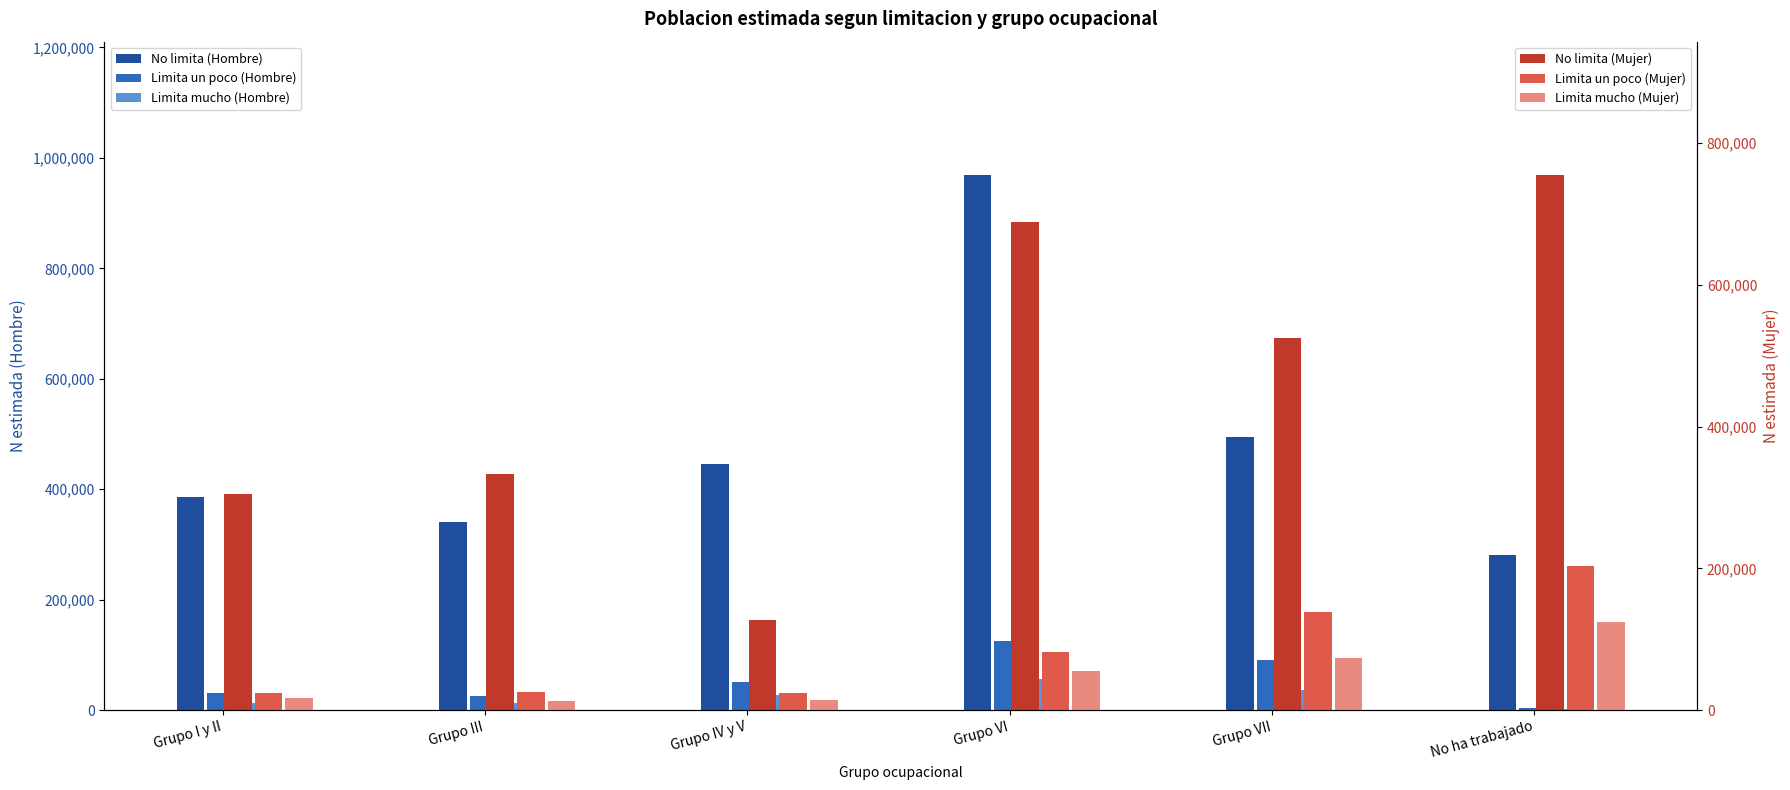

What is the sum of the No limita (Hombre) values at Grupo VI and Grupo I y II?

1354590